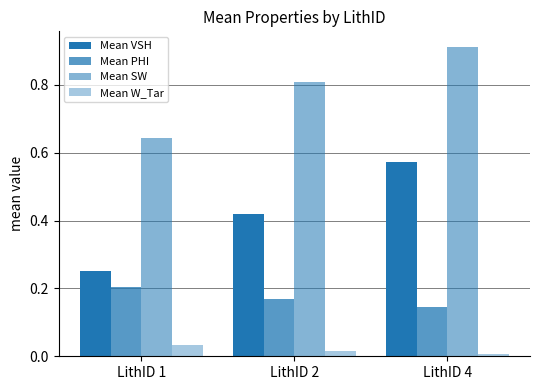

What is the maximum value for Mean VSH?

0.6